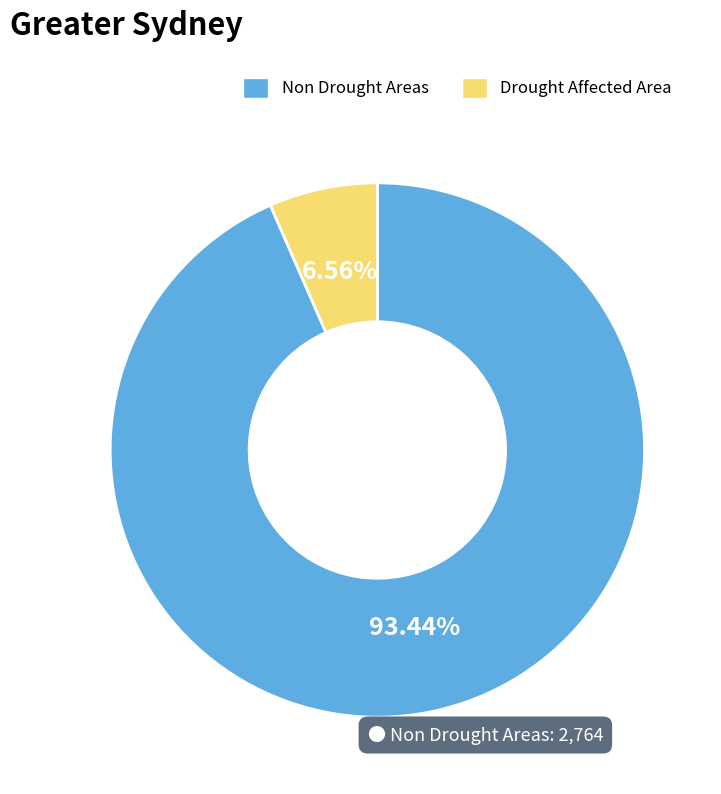

How many segments does this pie chart have?

2